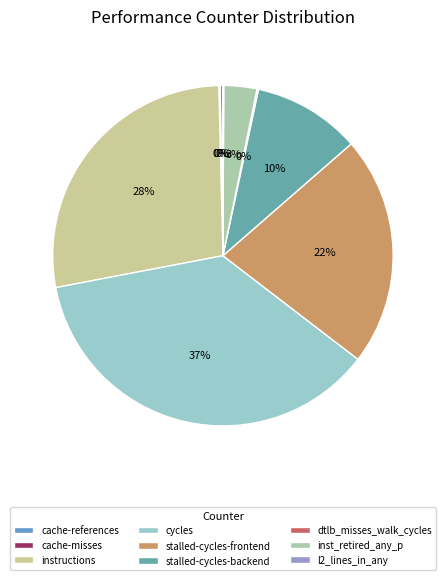

What is the largest slice in the pie chart?

cycles